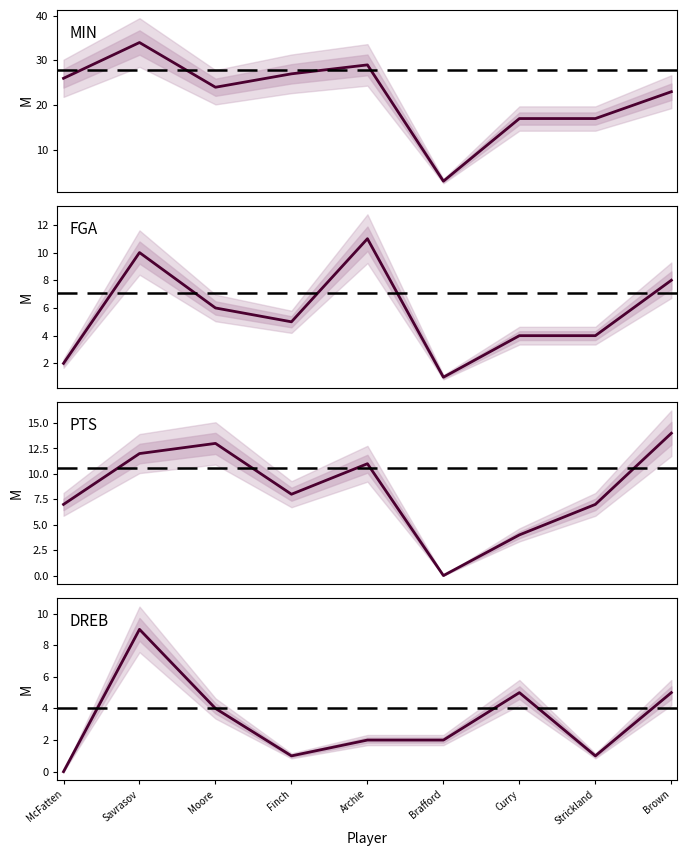

What is the value of the FGA point at the 4th from the left?

5